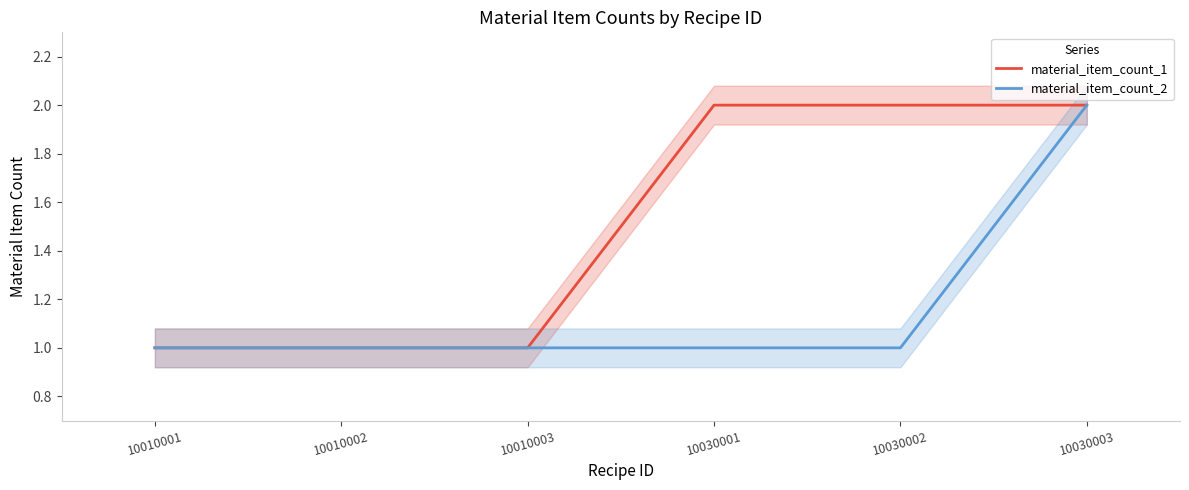

What is the maximum value shown in the chart?

2